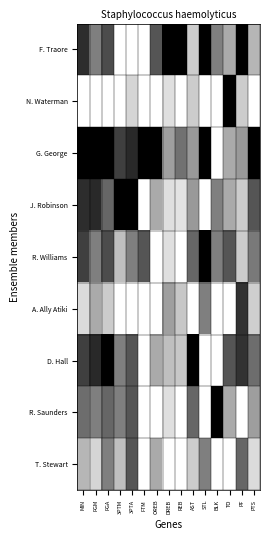

What is the spread (max minus min) of values at STL?

1.0